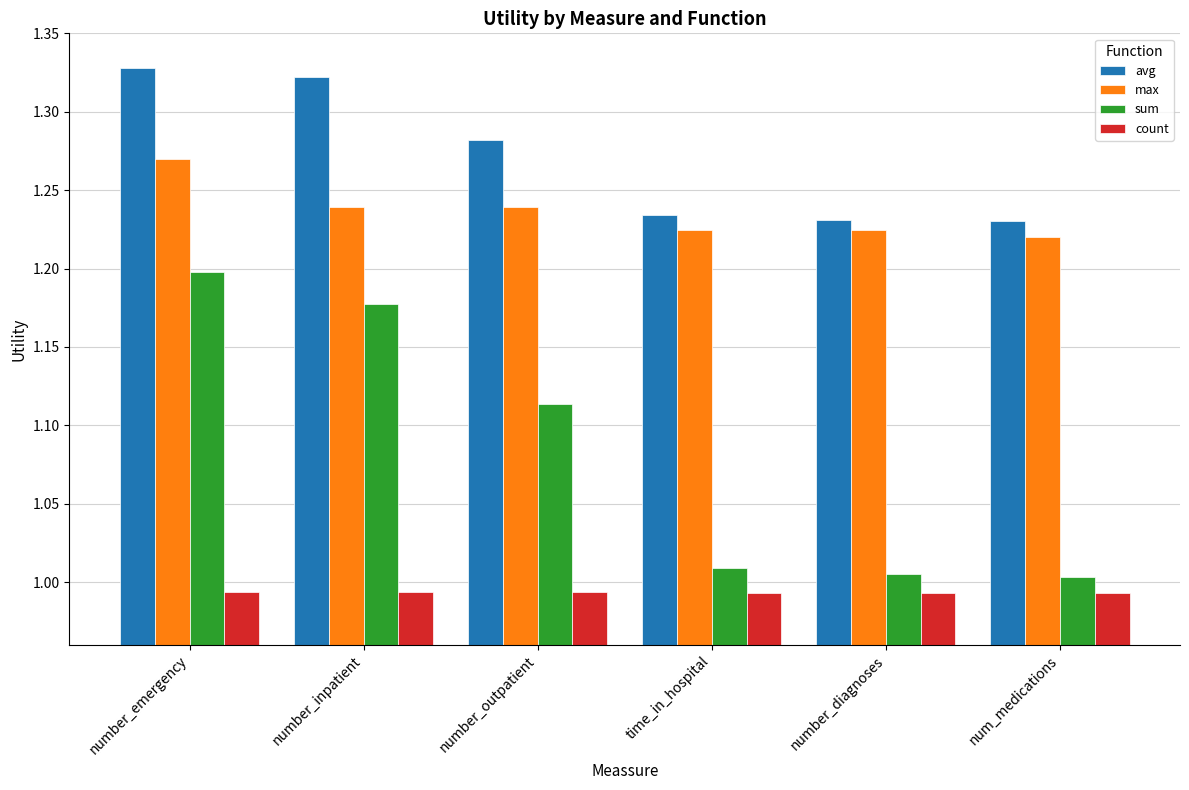

What is the sum of the max values at time_in_hospital and number_outpatient?

2.5